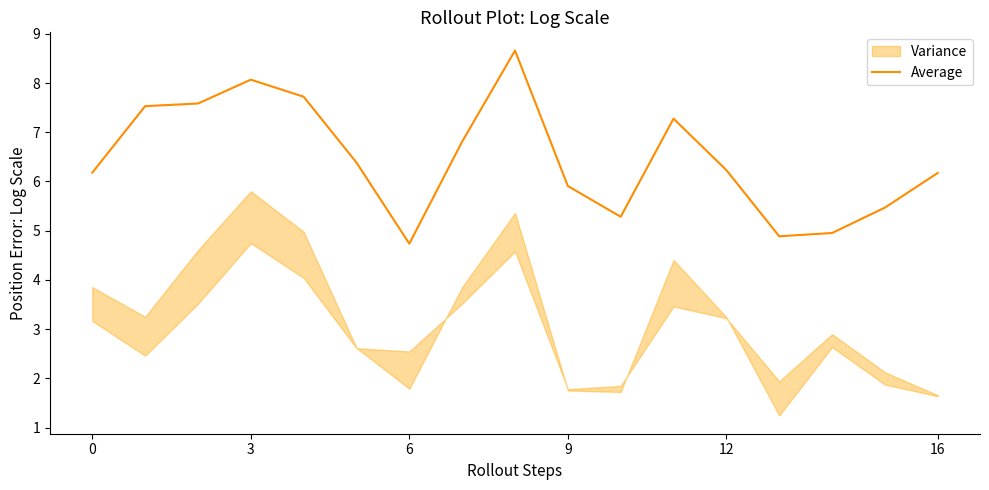

What is the average value?

6.5